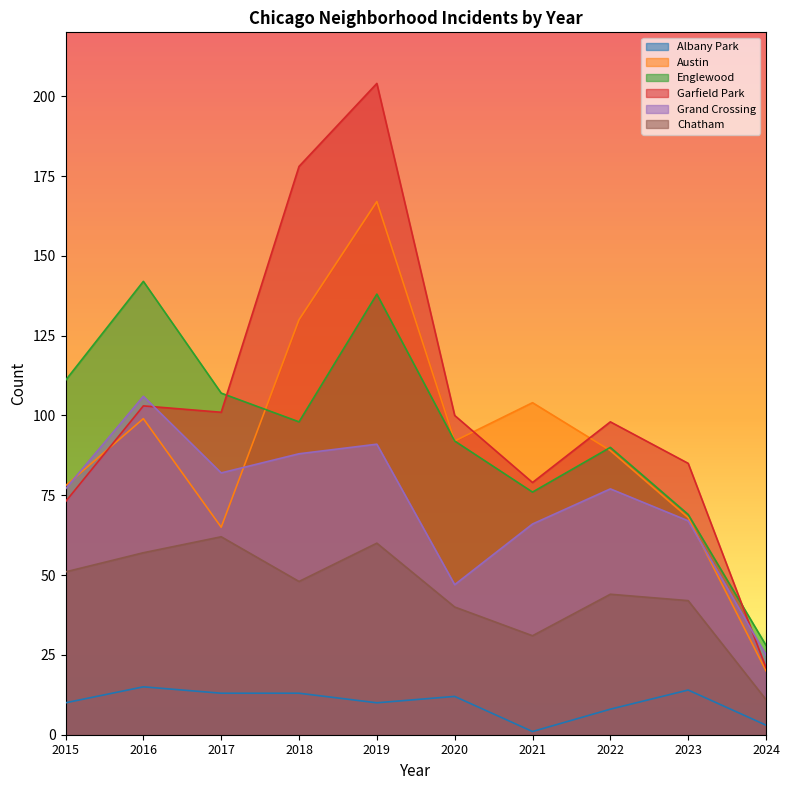

Which series ends up on top after the final intersection of Austin and Garfield Park?

Garfield Park